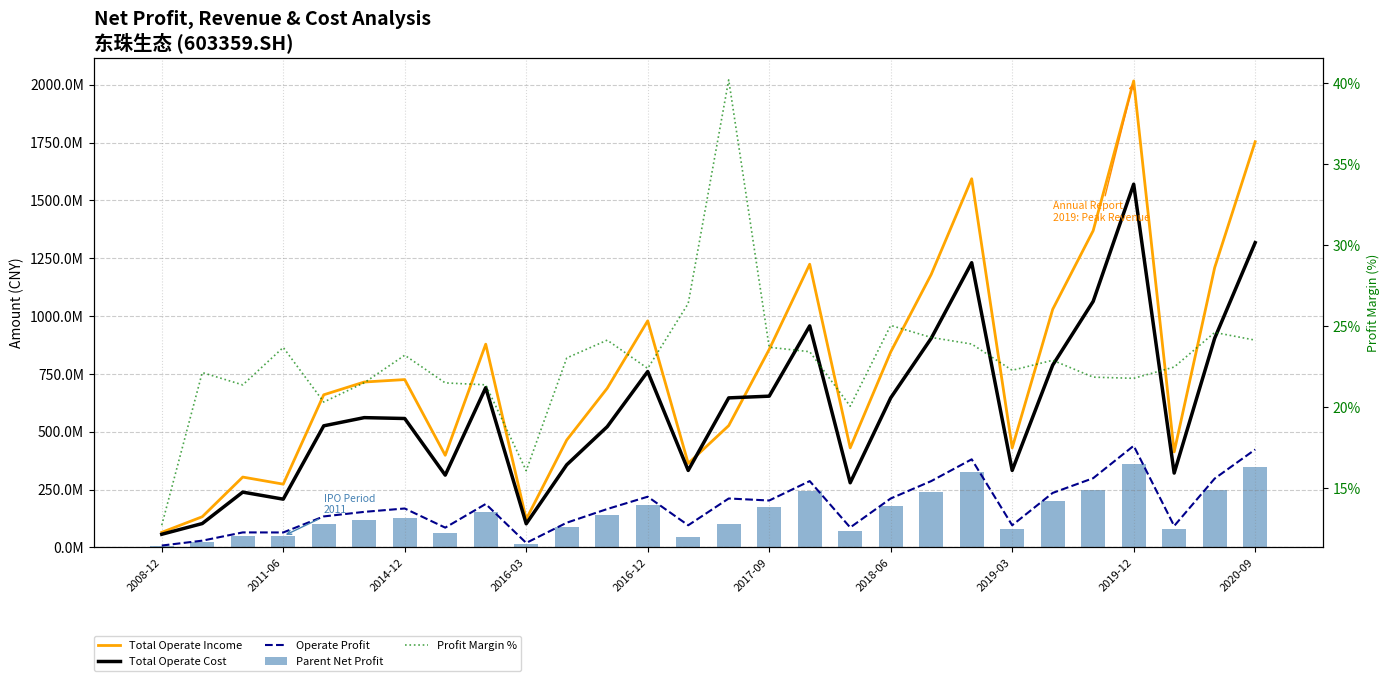

What is the minimum value shown in the chart?

12.7